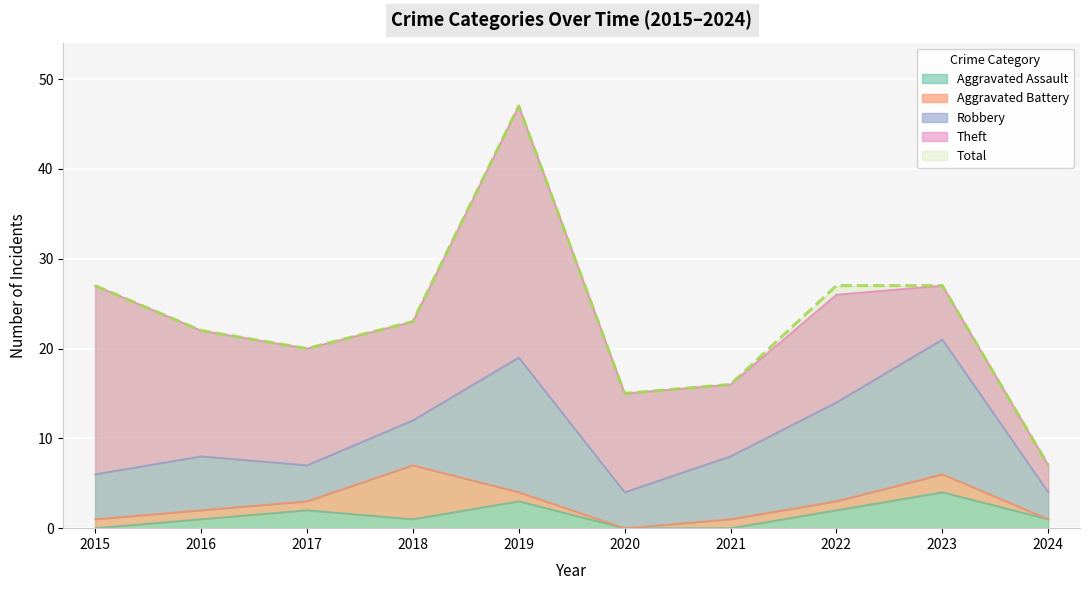

What is the value of the Total point at the 7th from the left?

16